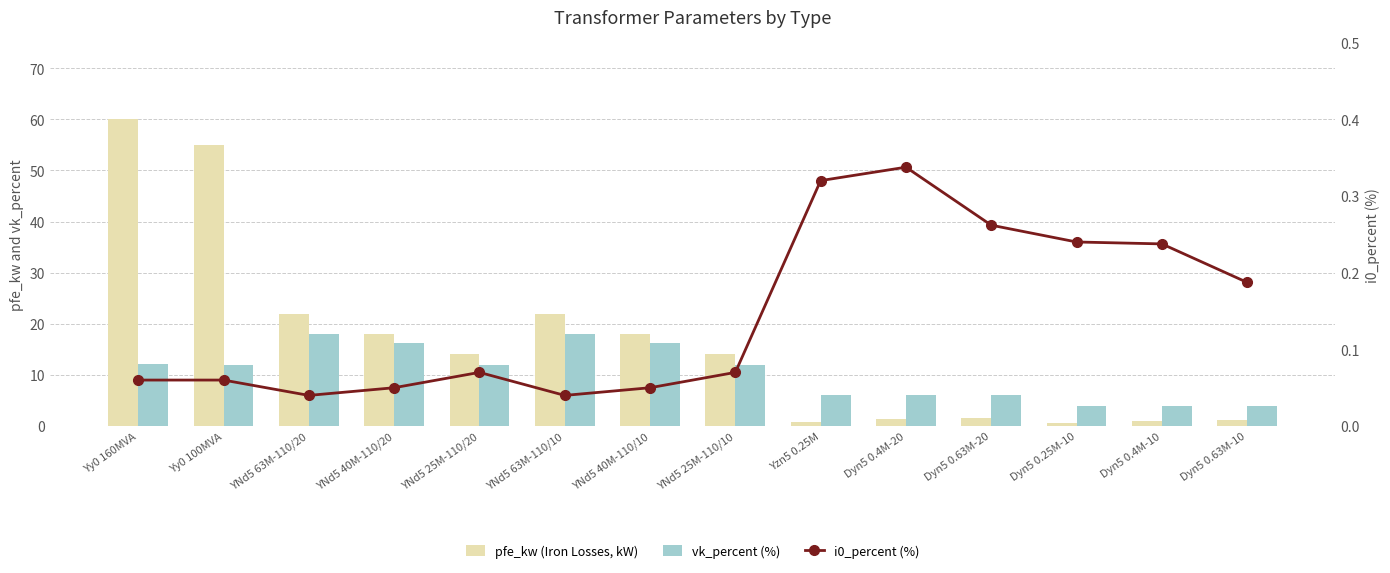

How many groups of bars are there?

14